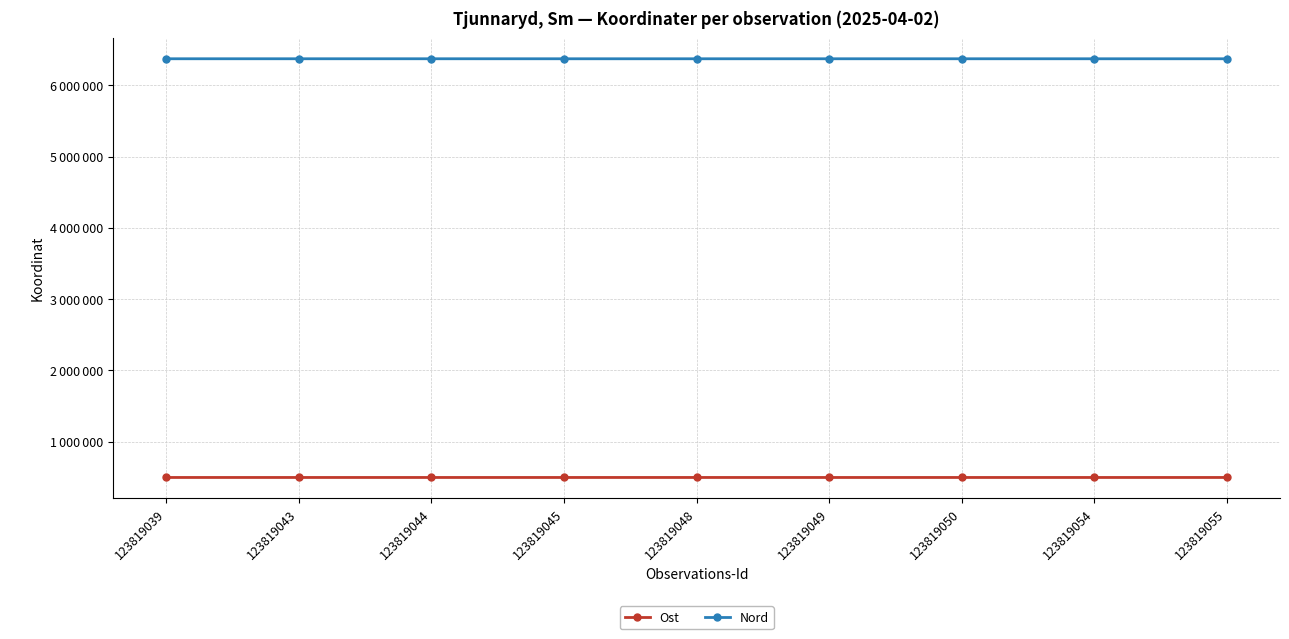

Where is Ost nearest to the value 497177?

123819054